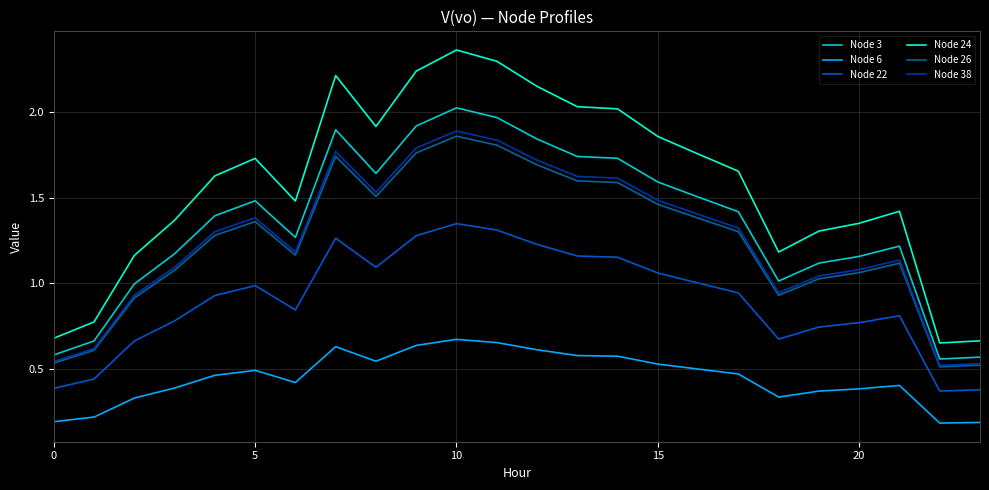

Which series has the widest spread of values?

Node 24